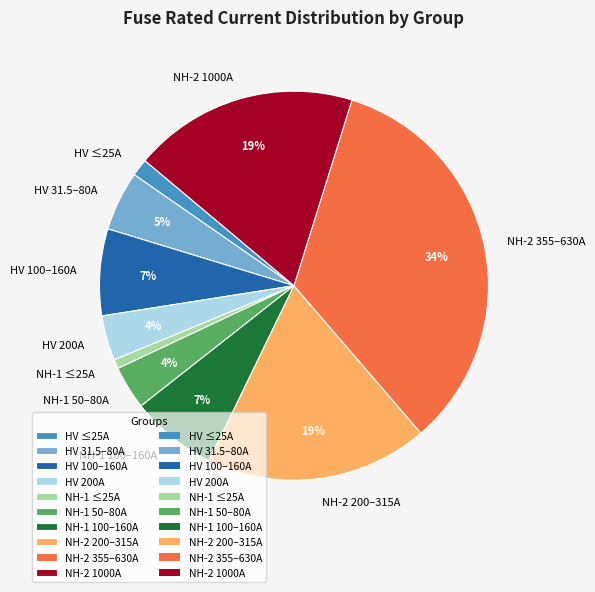

Which category has the biggest portion of the pie?

NH-2 355–630A